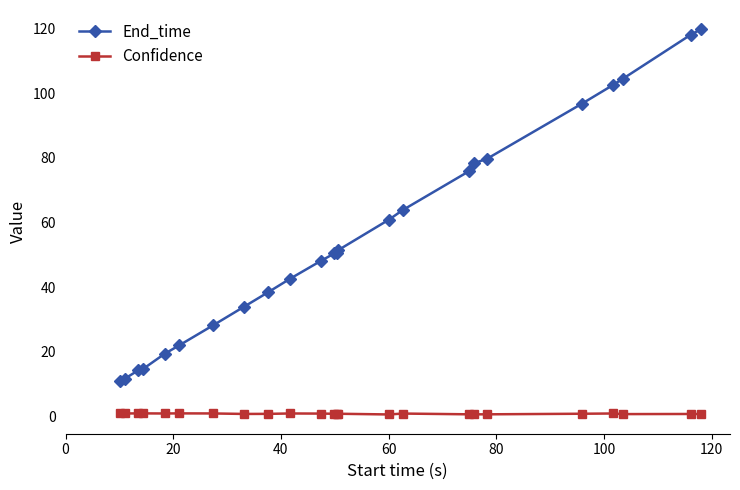

What is the value of the End_time point at the 2nd from the left?

11.7